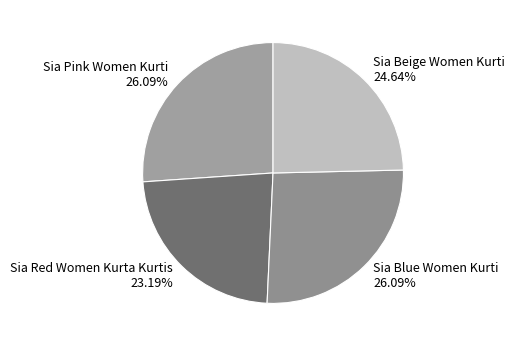

Which category has the smallest portion of the pie?

Sia Red Women Kurta Kurtis